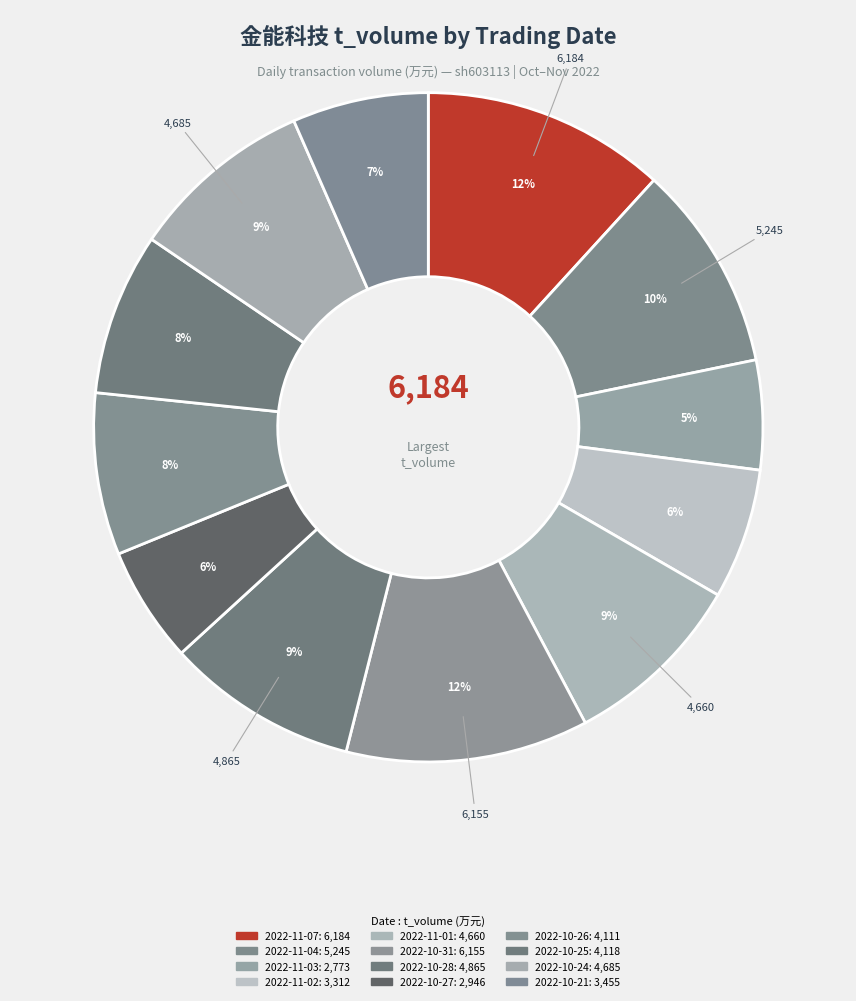

Count the number of slices in the pie.

12